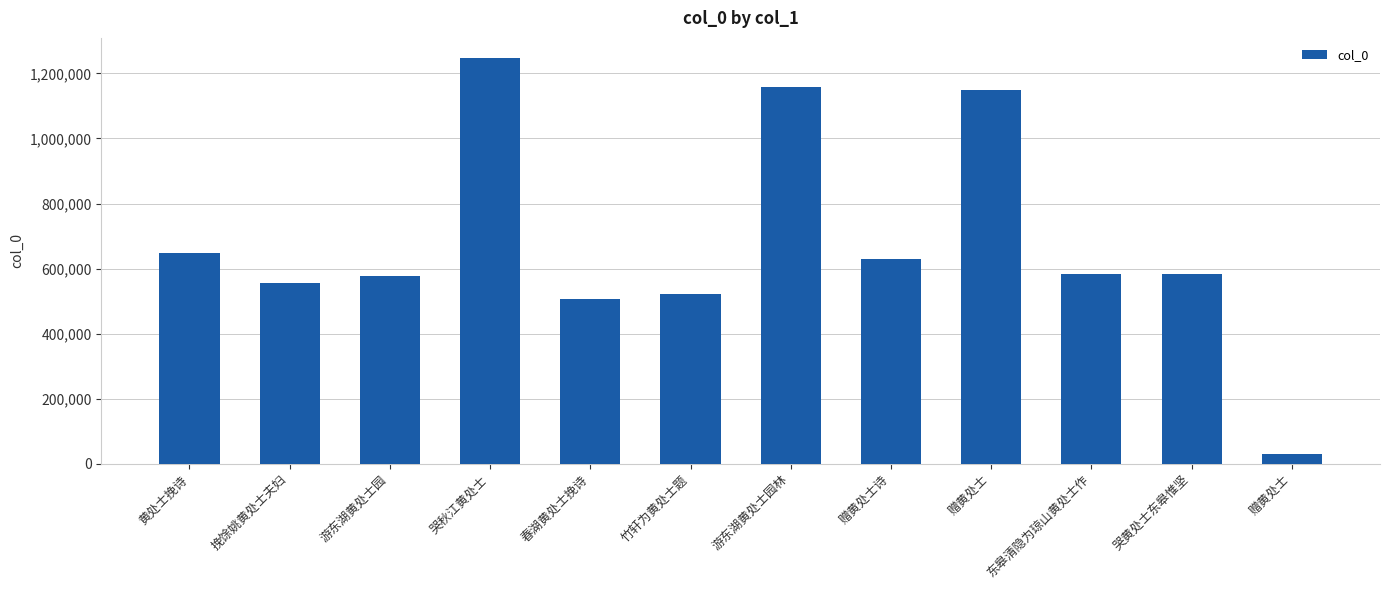

How many values are below 584876?

6